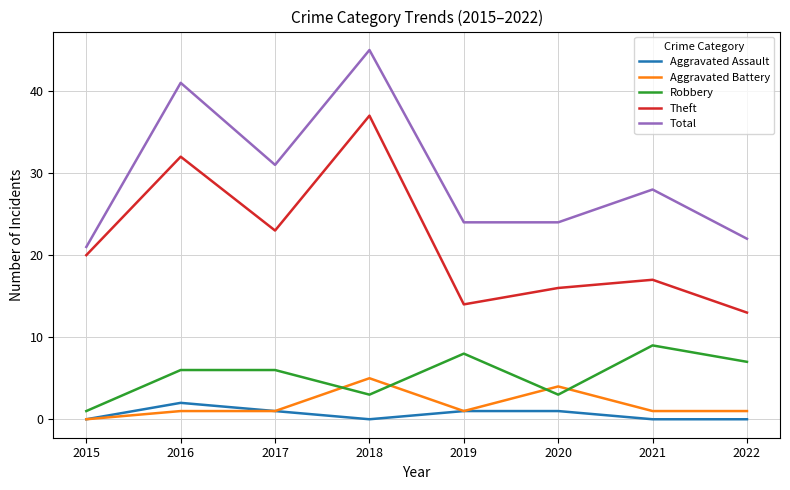

Read the Aggravated Assault value at 2020.

1